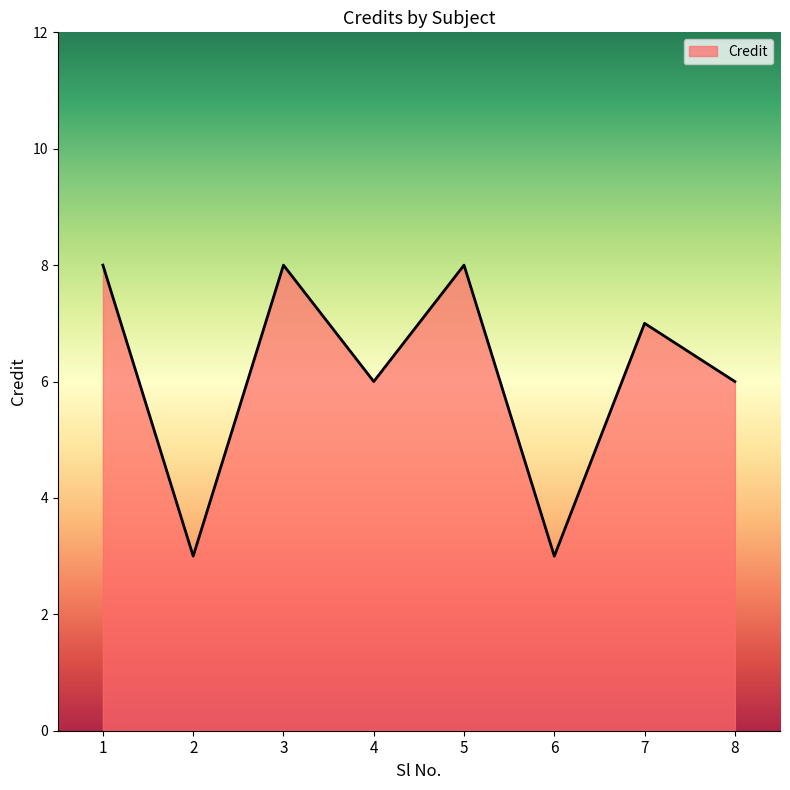

What is the difference between the second highest and second lowest values?

5